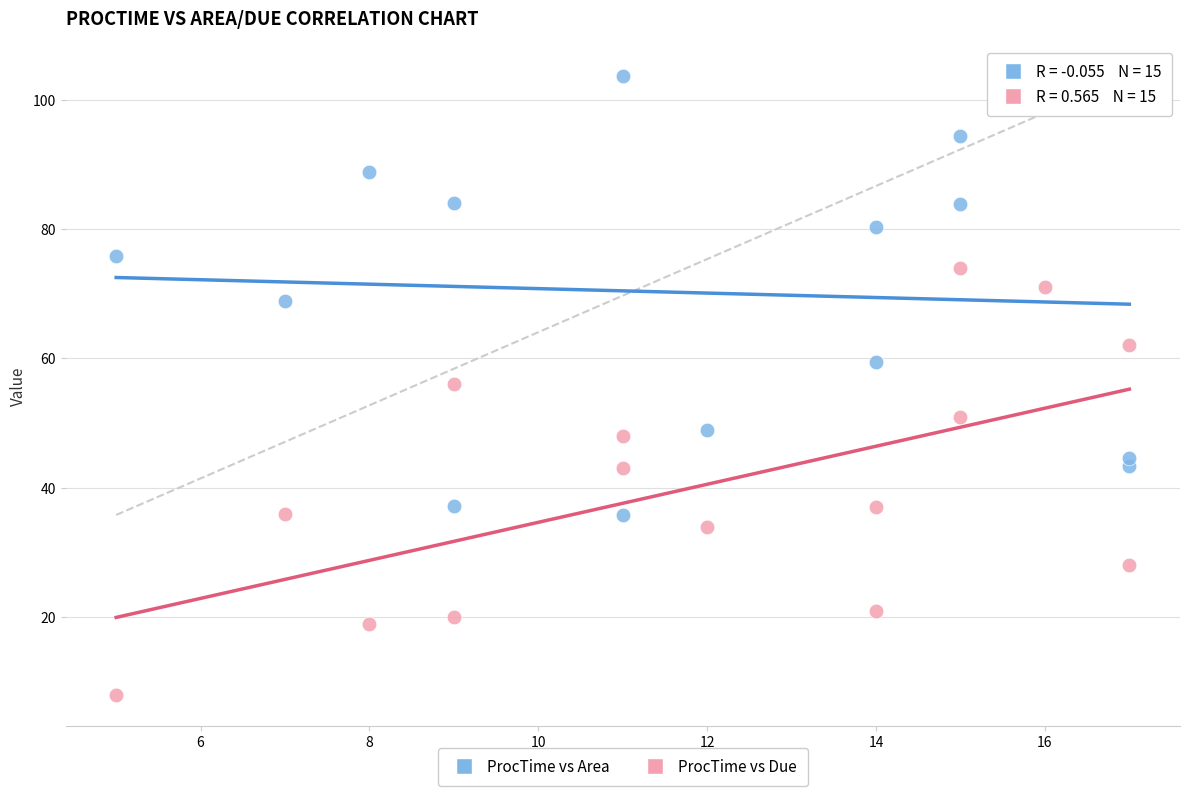

Which series has the largest Y range (max minus min)?

ProcTime vs Area